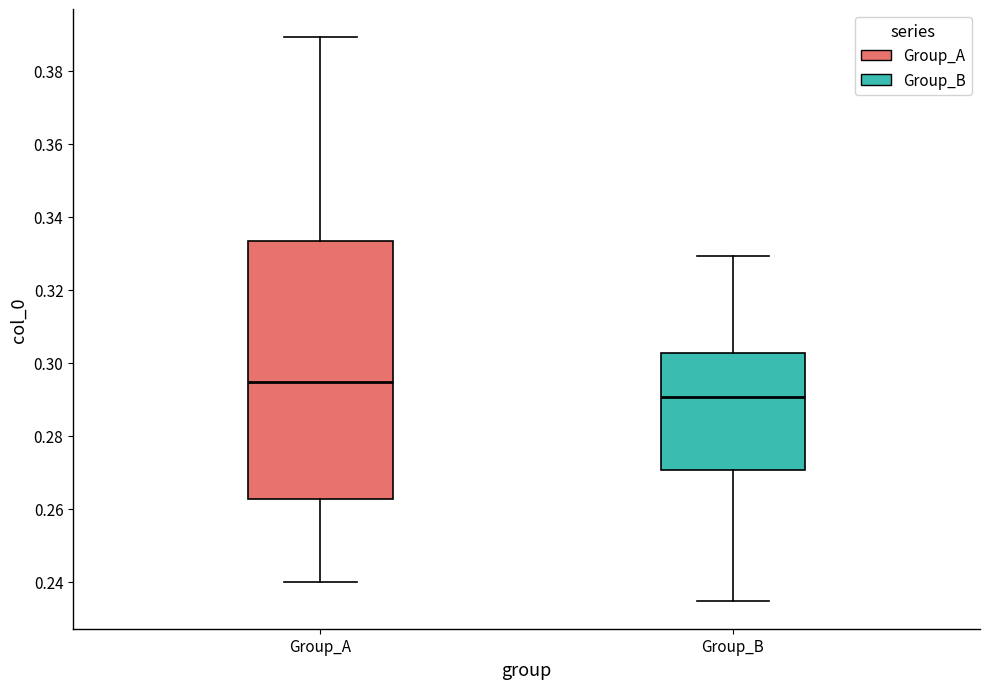

Which box is the tallest, from its lower edge to its upper edge?

Group_A